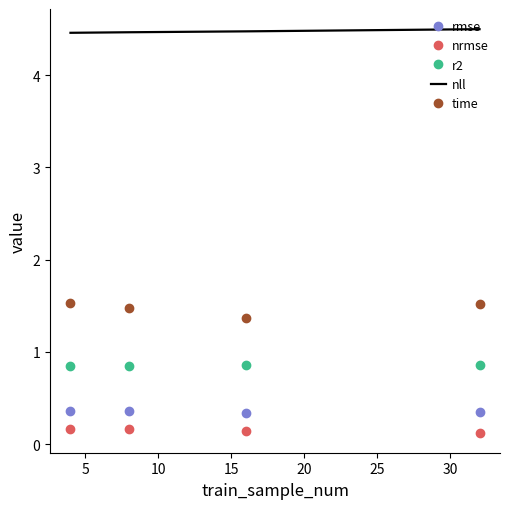

True or false: r2 and time intersect in this chart.

False